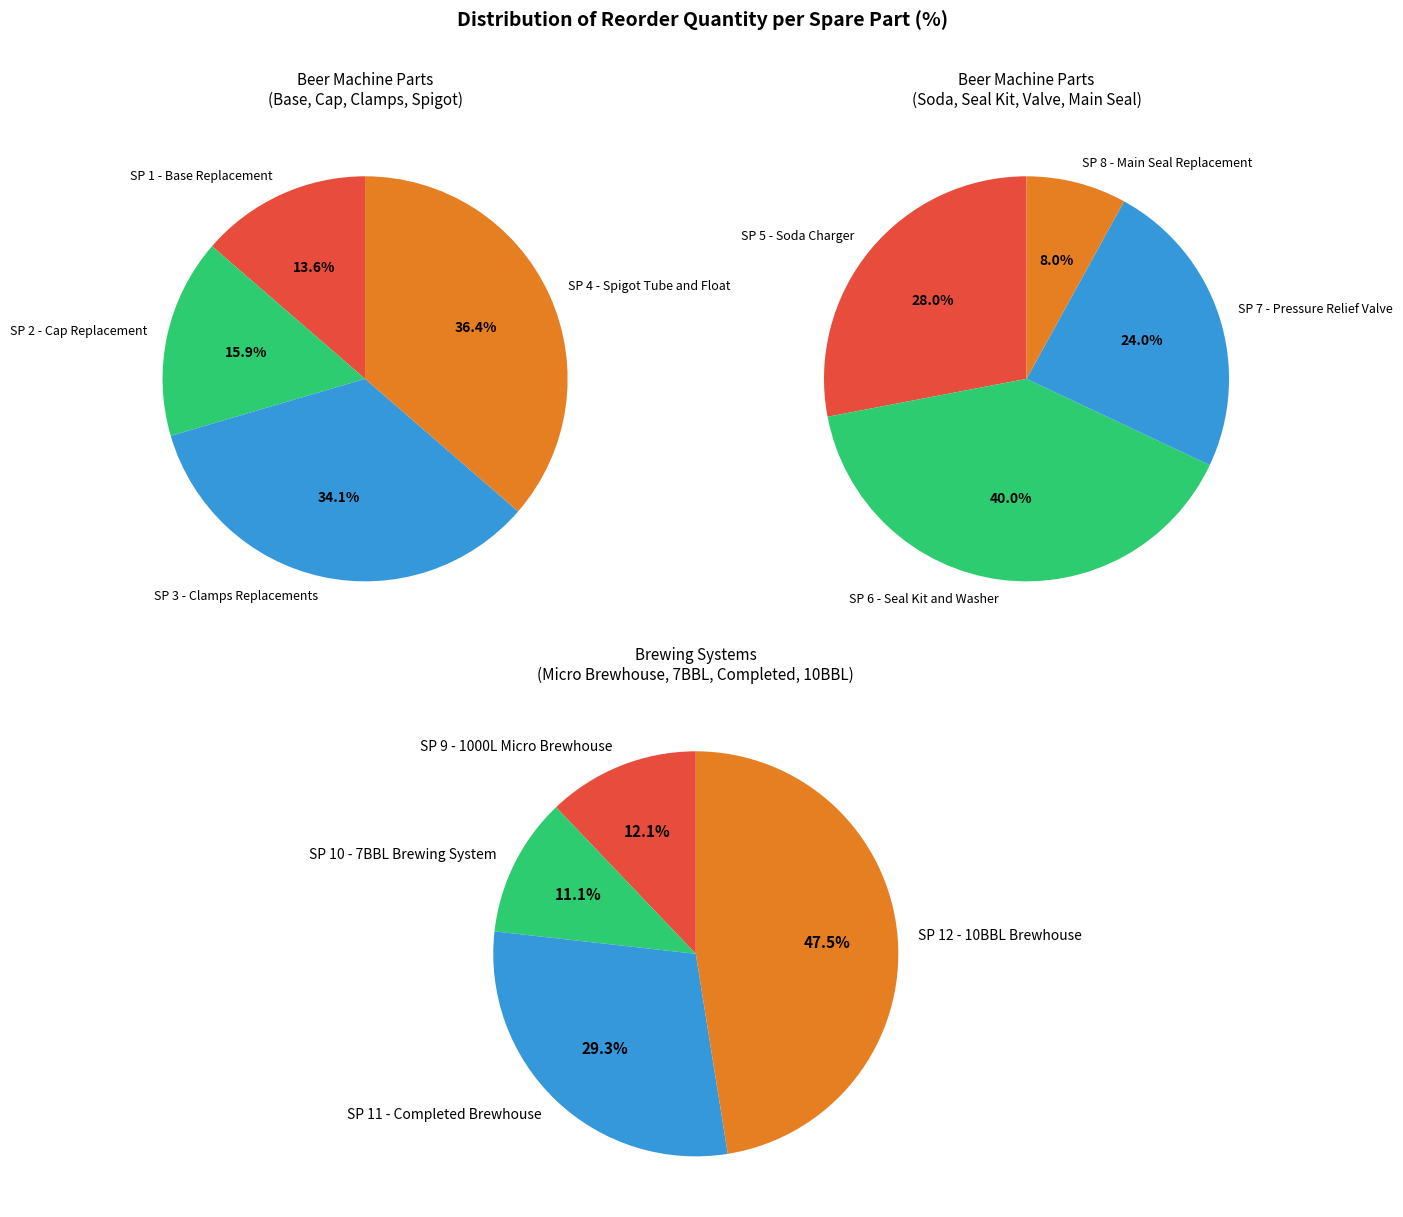

The SP 4 - Spigot Tube and Float slice represents 18% of the pie. True or false?

False